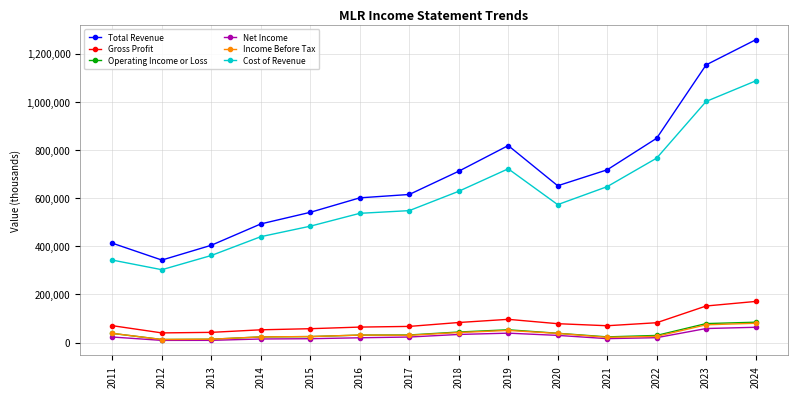

In Cost of Revenue, how many points are higher than both neighbors (excluding endpoints)?

1